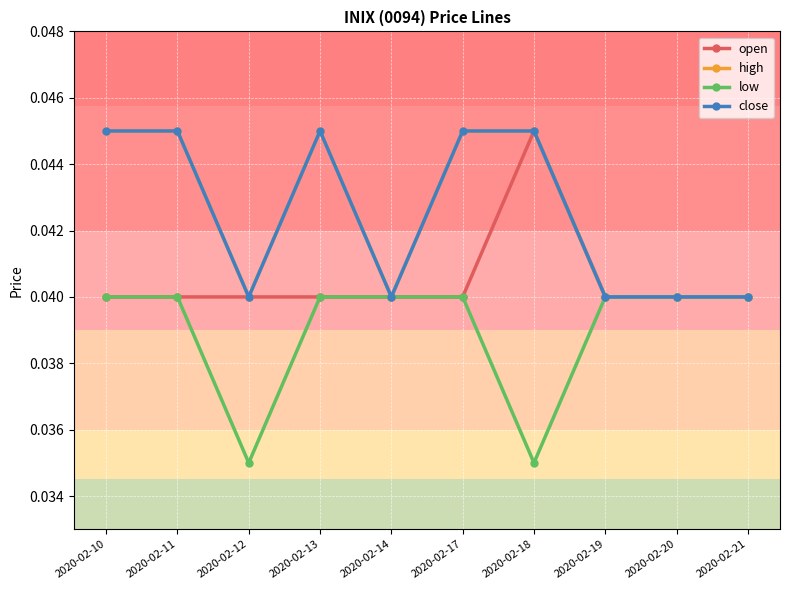

Is it true that close equals 0.0 at 2020-02-13?

True